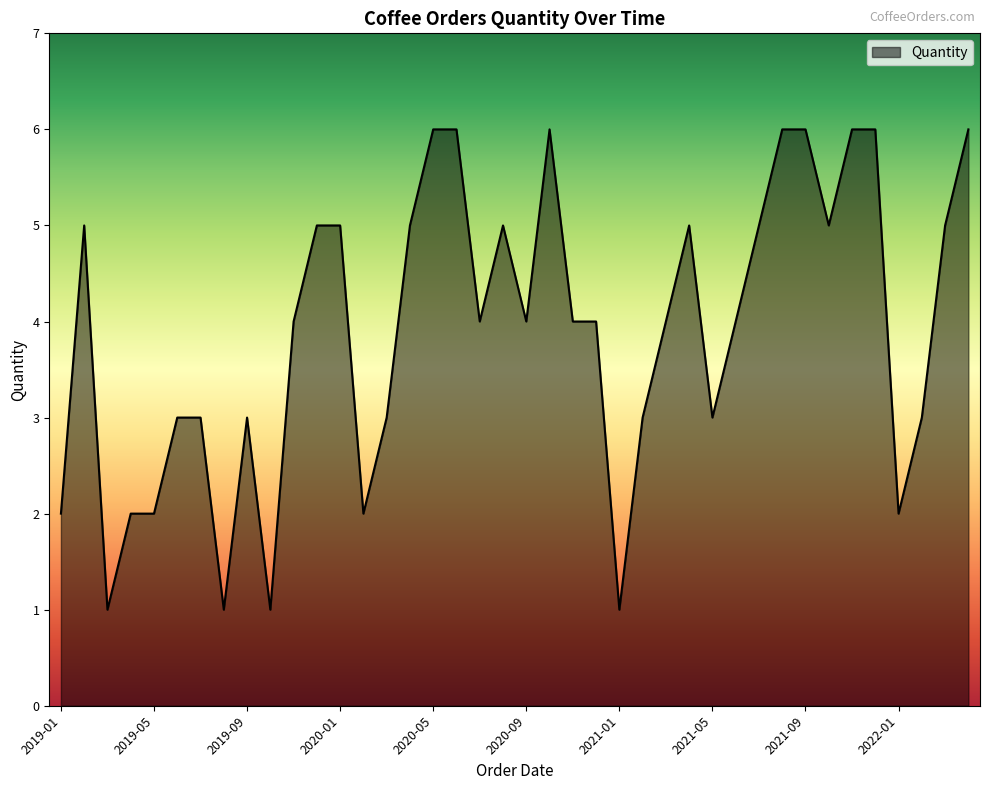

What is the maximum value shown in the chart?

6